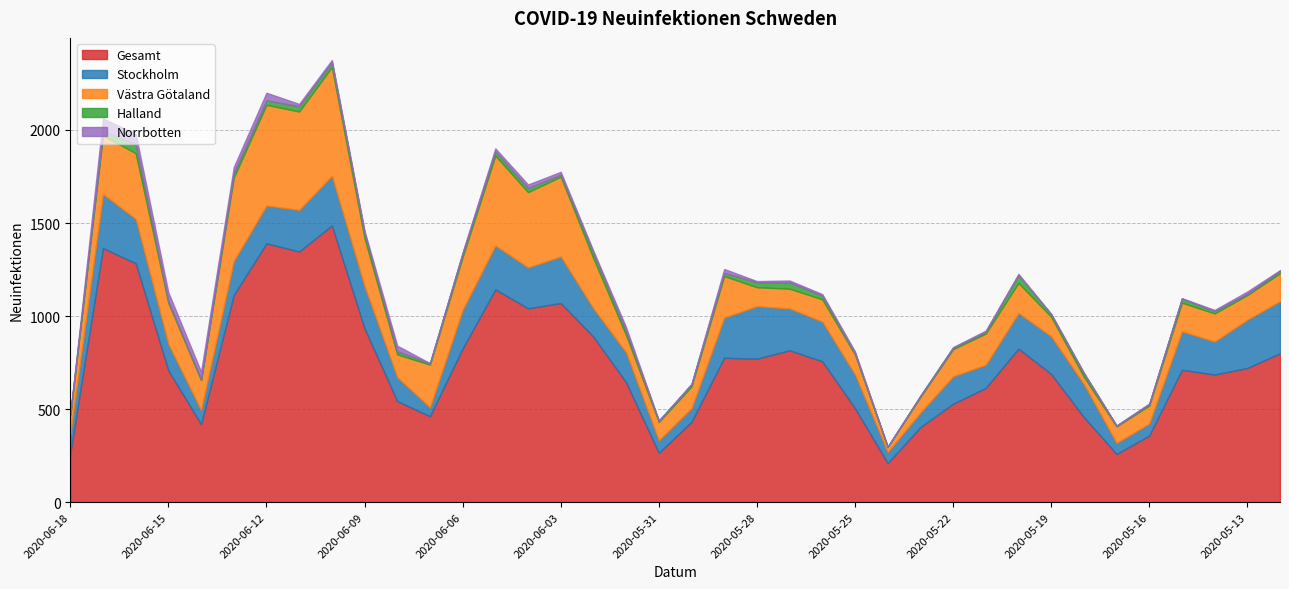

How many interior local valleys does the Stockholm series have?

9